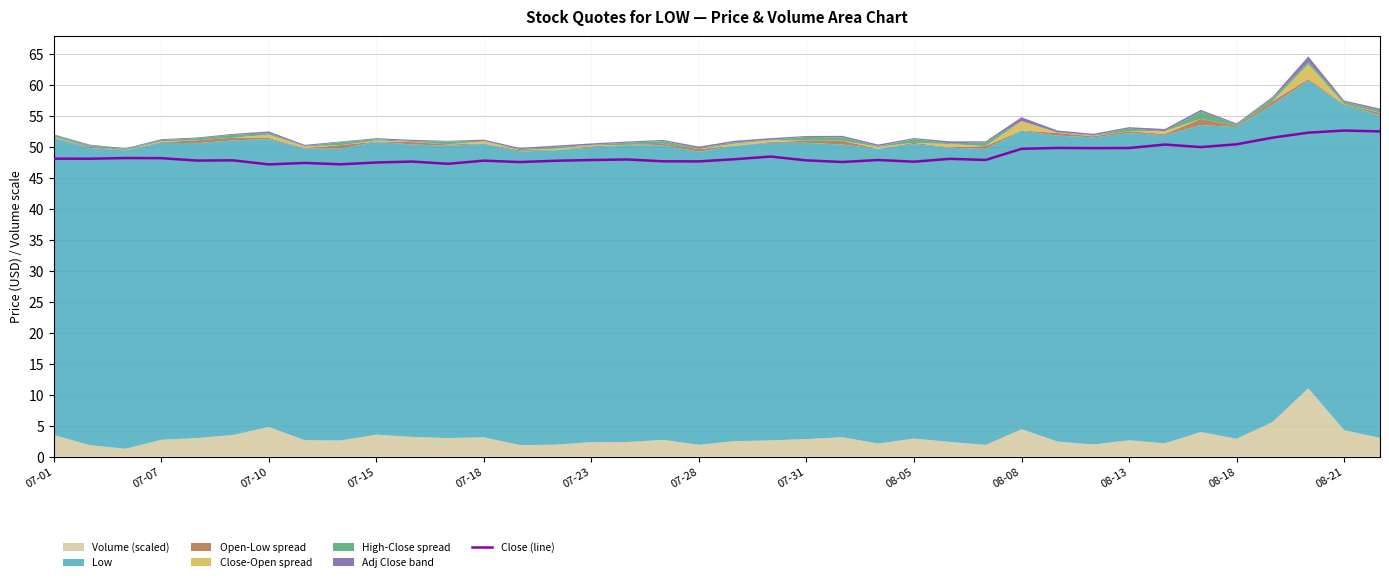

Read the value at 29.

49.8